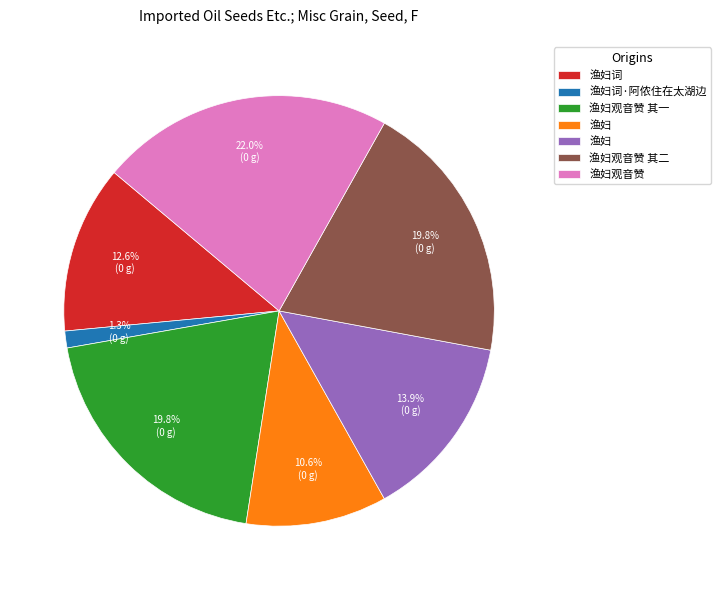

Is there any slice that represents more than half of the pie?

No